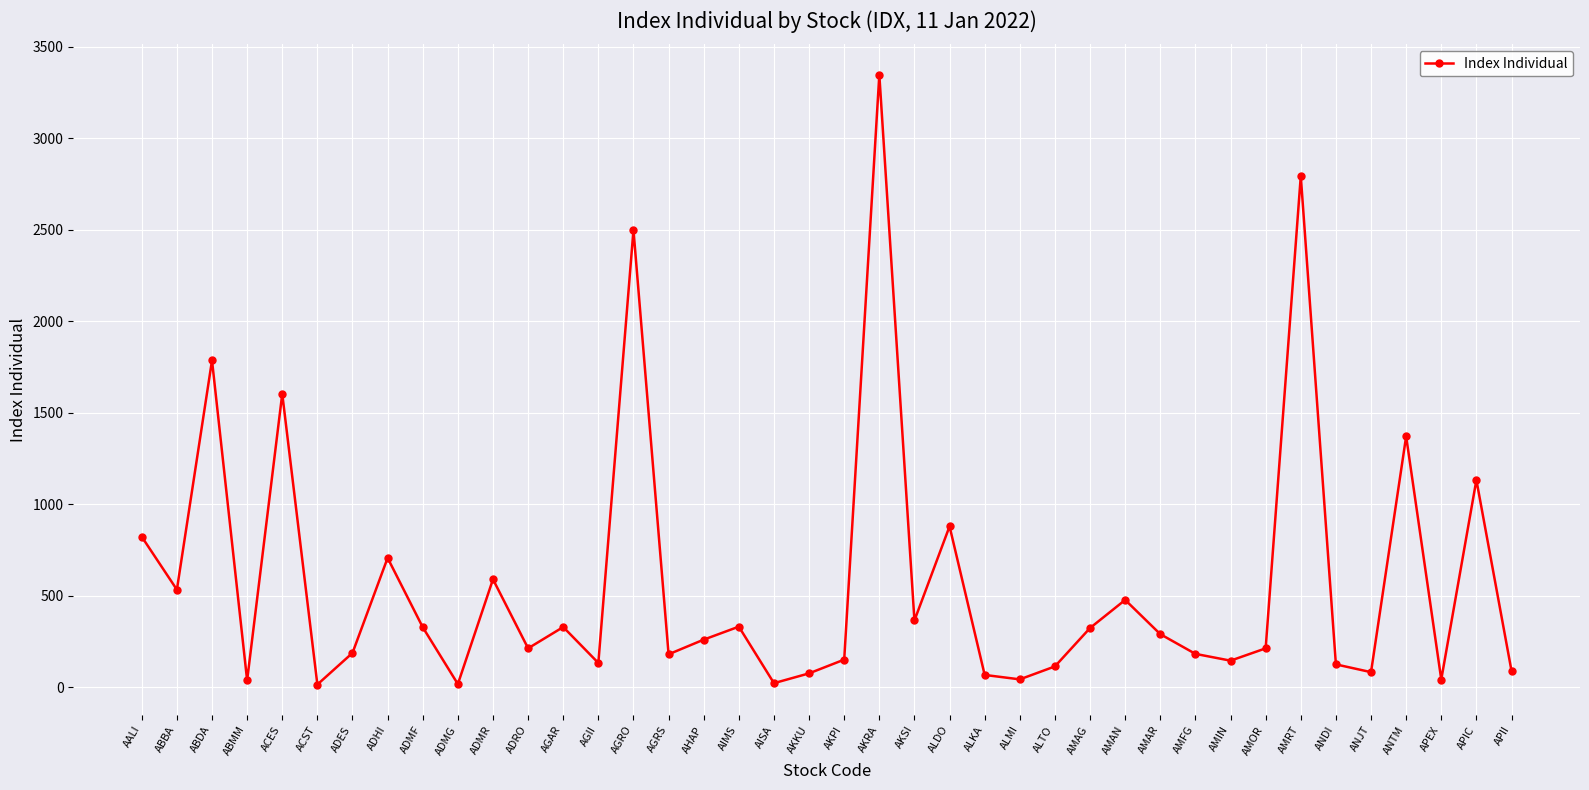

Between ADRO and ANTM, which is larger?

ANTM